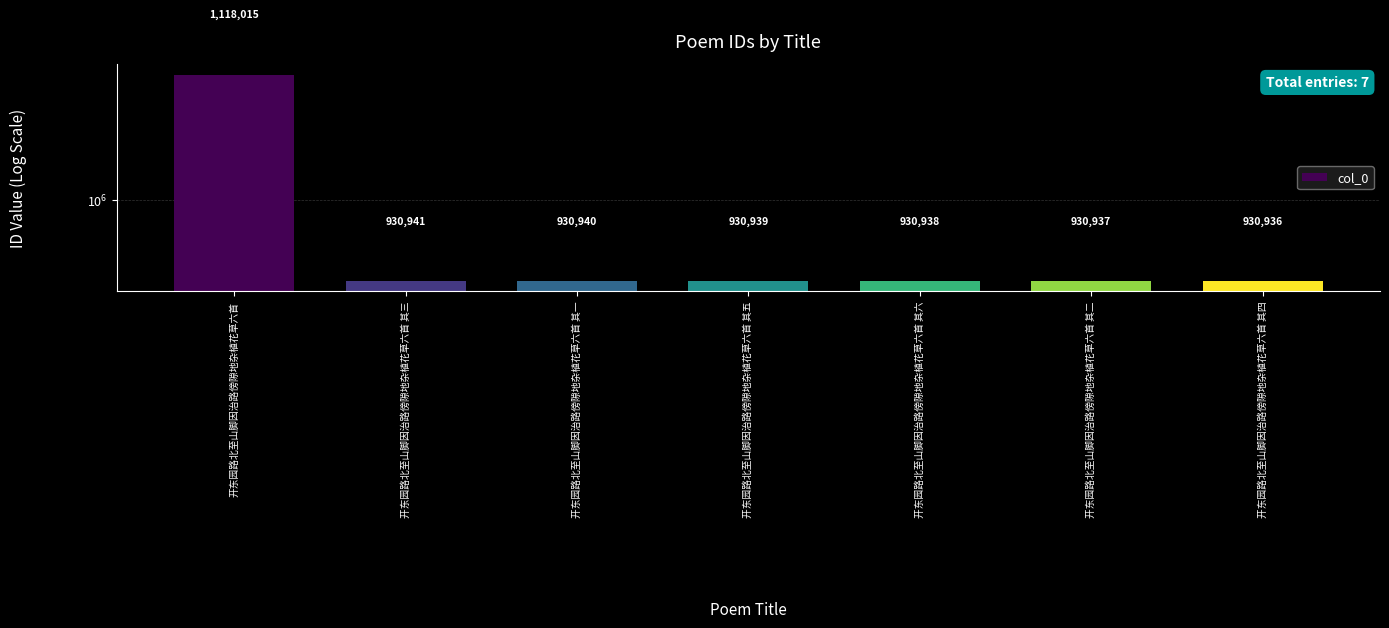

At which category does the chart reach its minimum across all series?

开东园路北至山脚因治路傍隙地杂植花草六首 其四